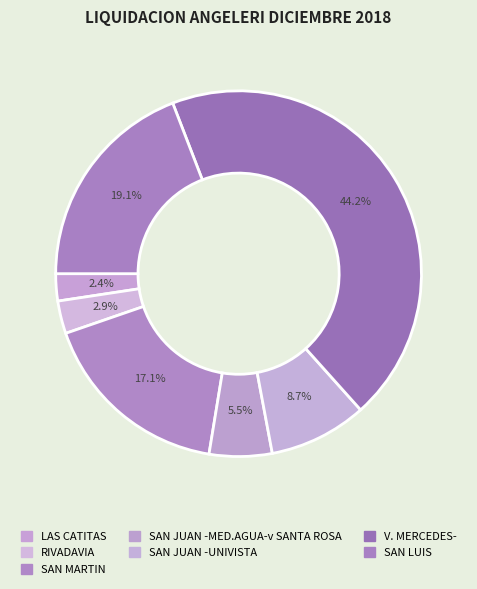

How many segments does this pie chart have?

7